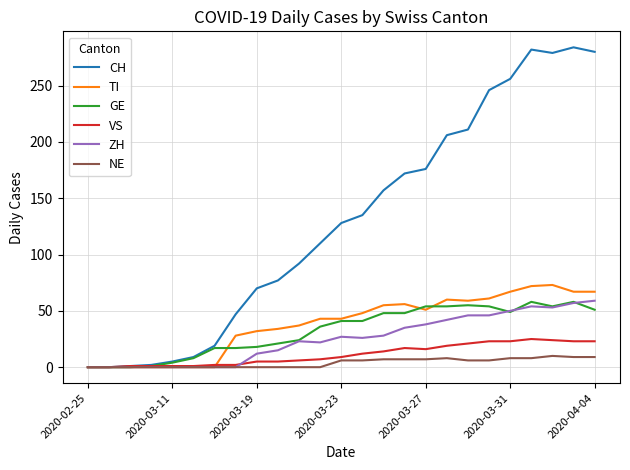

Which series has the largest total across all categories?

CH